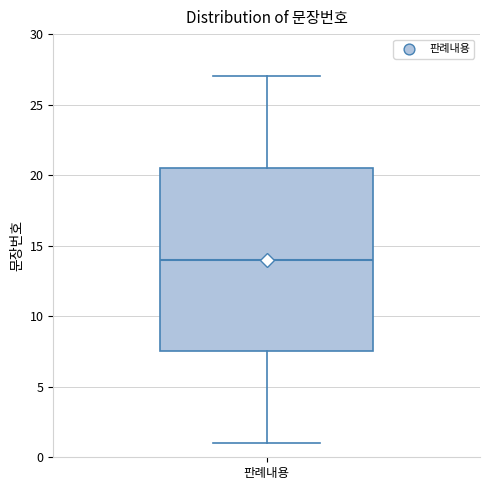

Where does the lower whisker of the box for 판례내용 end on the y-axis? The values are not printed on the chart, so give them approximately, as read against the axis.

1.0